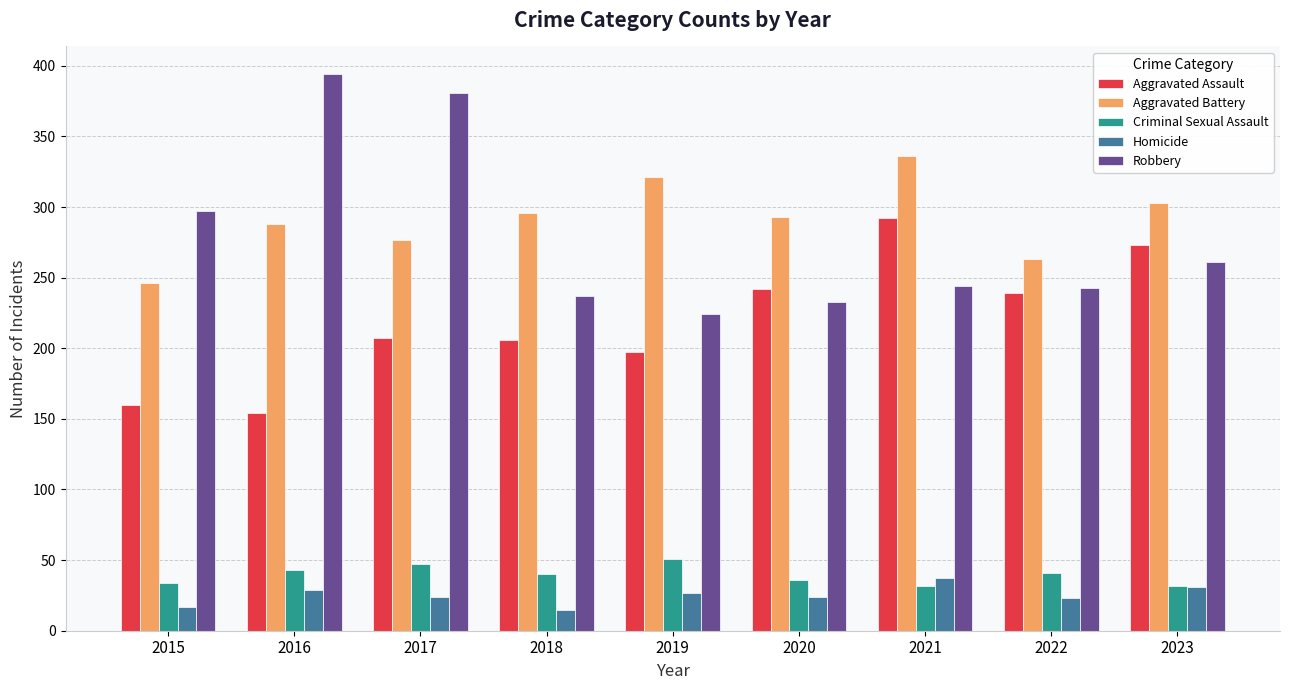

Which series changed the most between 2016 and 2019?

Robbery